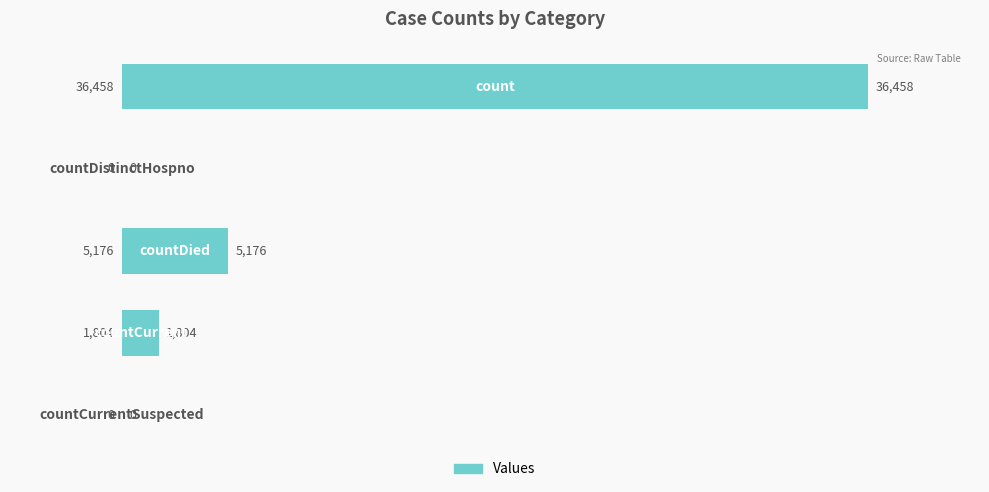

What is the maximum value shown in the chart?

36458